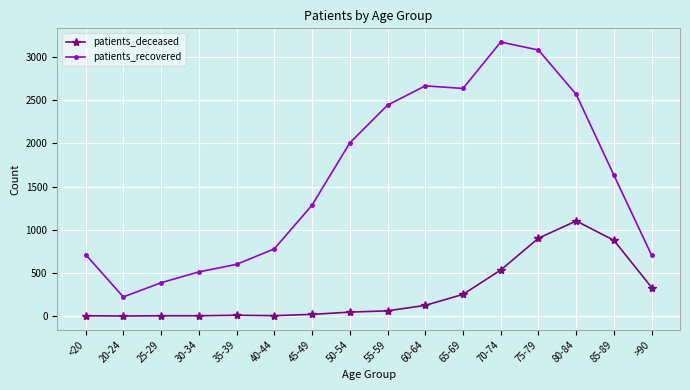

Is this an area chart (filled region under the line)?

No